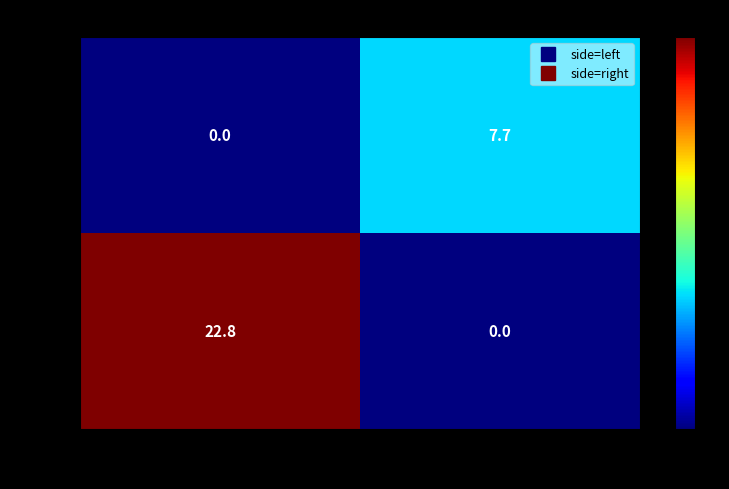

What is the difference between the highest and lowest values at 1?

7.7